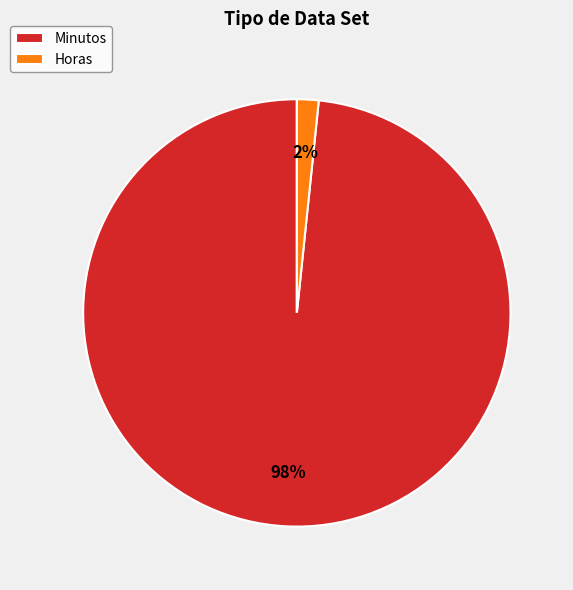

To the nearest percent, what is the combined percentage of Minutos and Horas?

100%